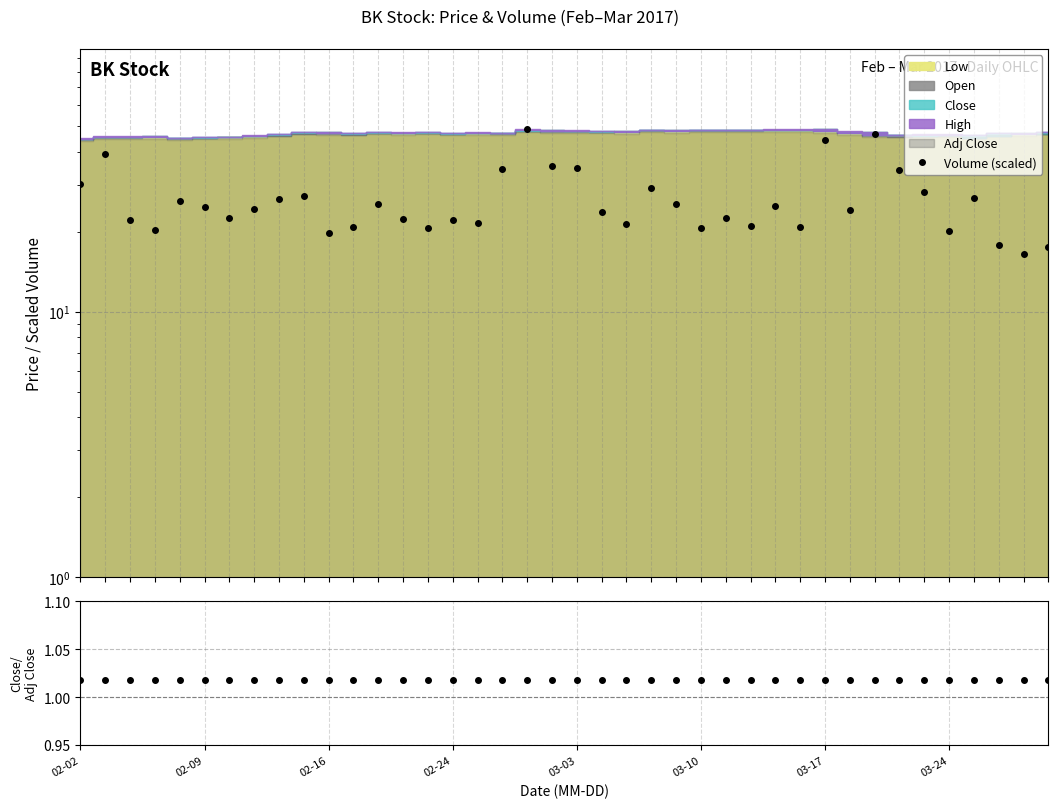

Reading left to right, transcribe all the data shown in this chart.

Volume (scaled): 30.4	39.3	22.2	20.3	26.1	24.8	22.5	24.4	26.7	27.4	19.9	20.8	25.4	22.3	20.6	22.1	21.5	34.5	48.8	35.5	34.7	23.8	21.5	29.2	25.5	20.6	22.6	21.0	25.1	20.8	44.2	24.2	46.8	34.2	28.1	20.1	26.8	17.8	16.5	17.6
Close/AdjClose: 1.0	1.0	1.0	1.0	1.0	1.0	1.0	1.0	1.0	1.0	1.0	1.0	1.0	1.0	1.0	1.0	1.0	1.0	1.0	1.0	1.0	1.0	1.0	1.0	1.0	1.0	1.0	1.0	1.0	1.0	1.0	1.0	1.0	1.0	1.0	1.0	1.0	1.0	1.0	1.0